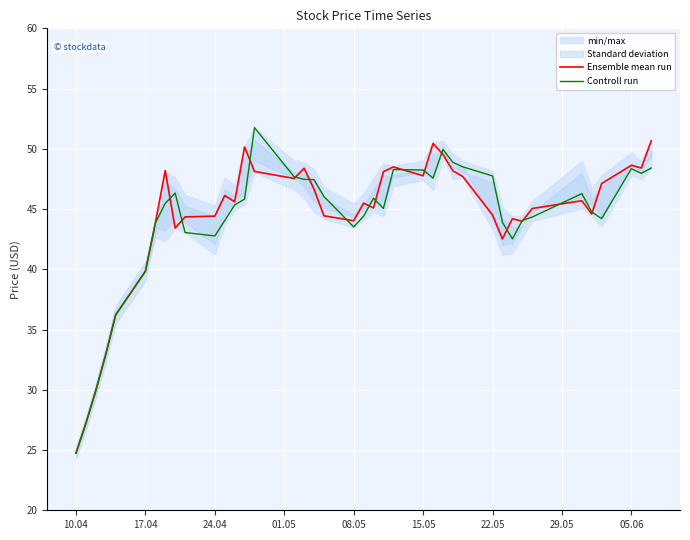

Rank the series by their maximum value, from highest to lowest.

Controll run, Ensemble mean run